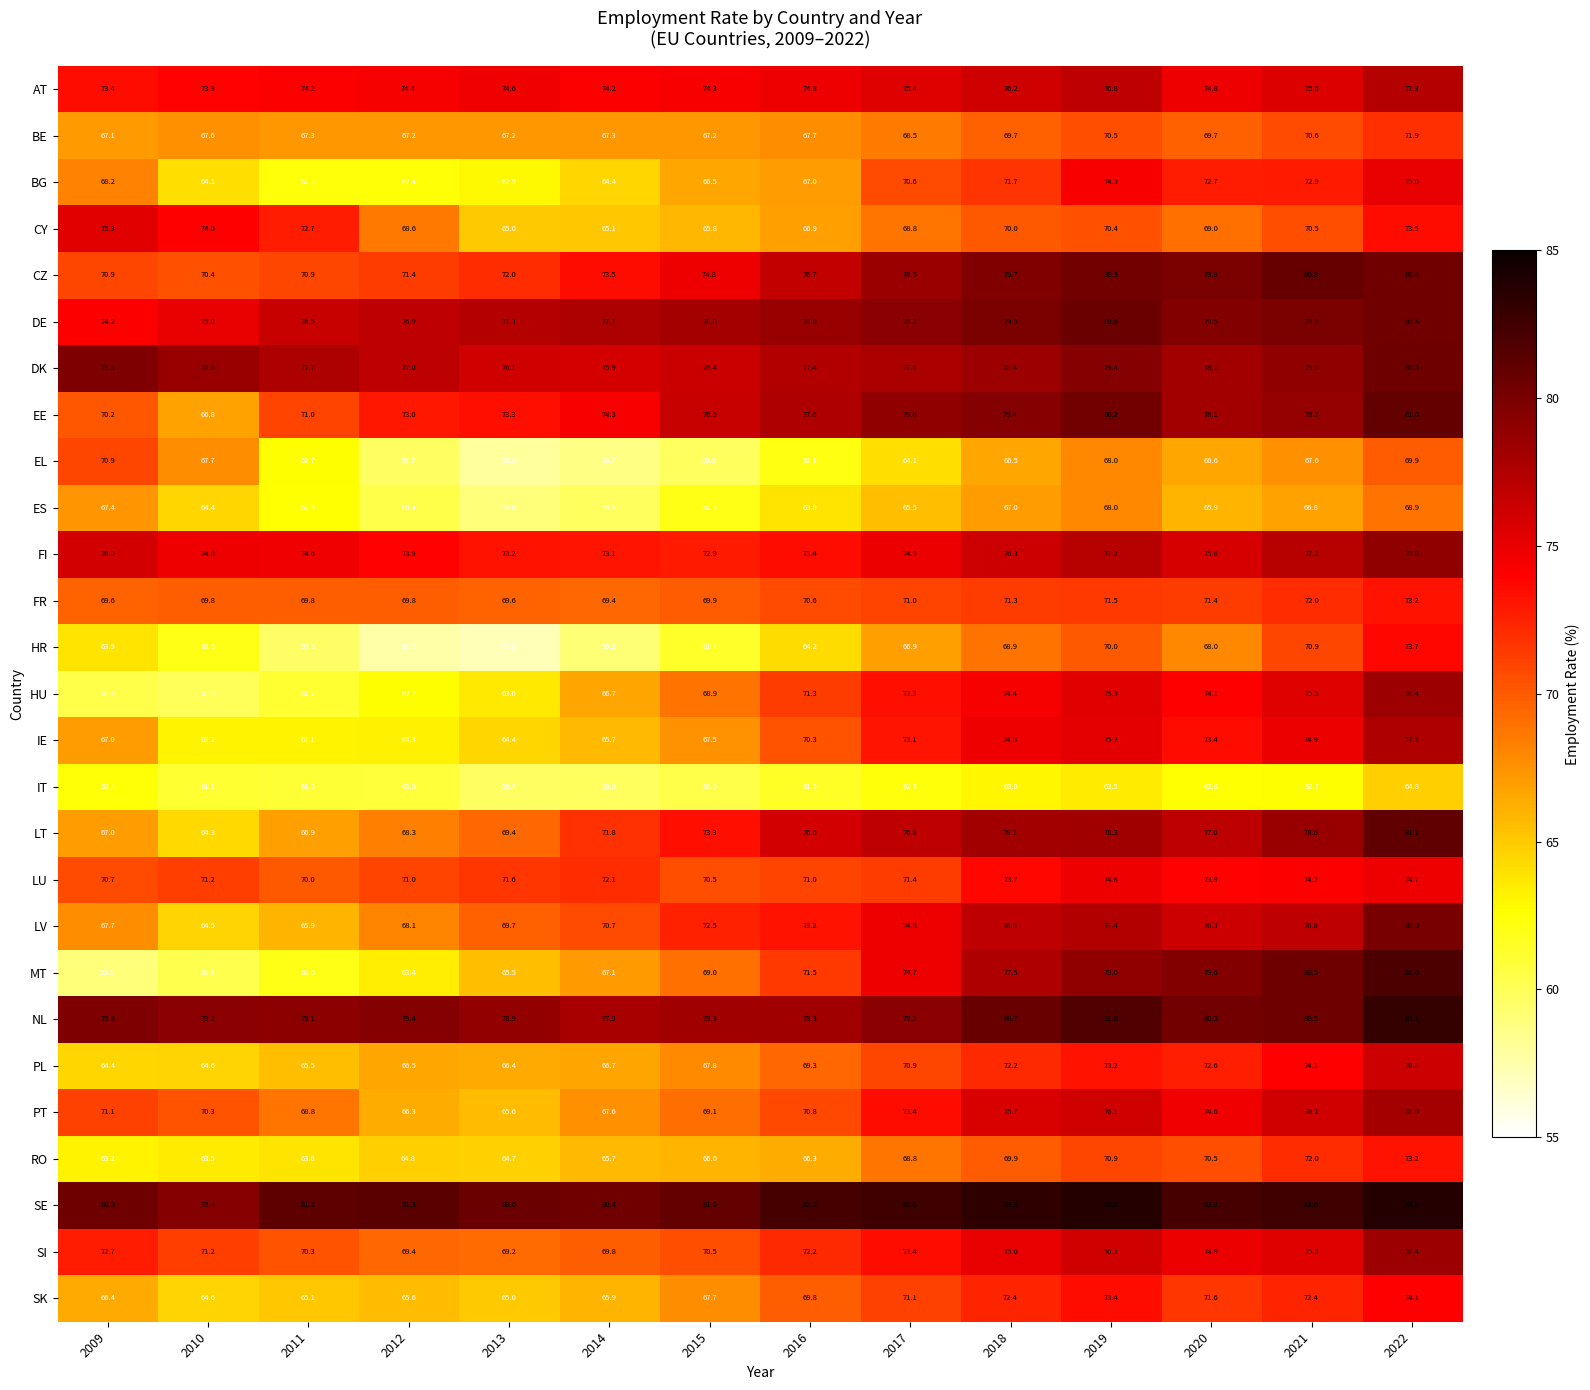

What is the difference between the SK values at 2010 and 2011?

0.5